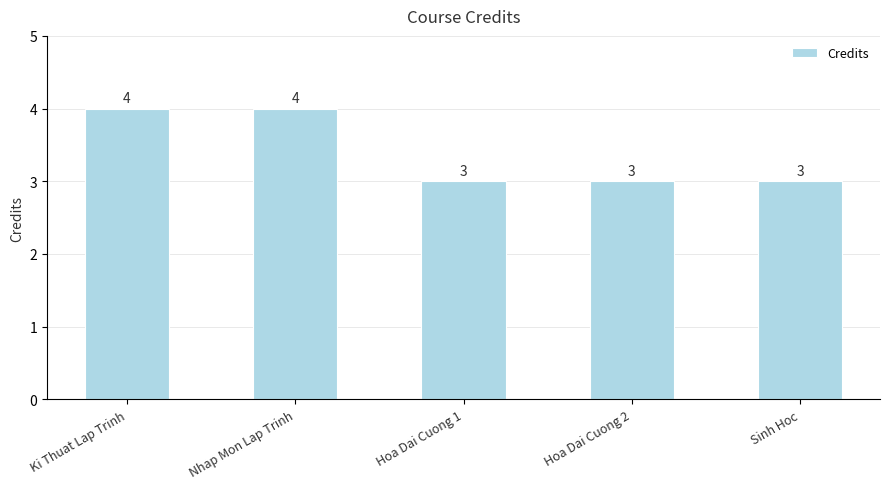

What is the smallest value displayed?

3